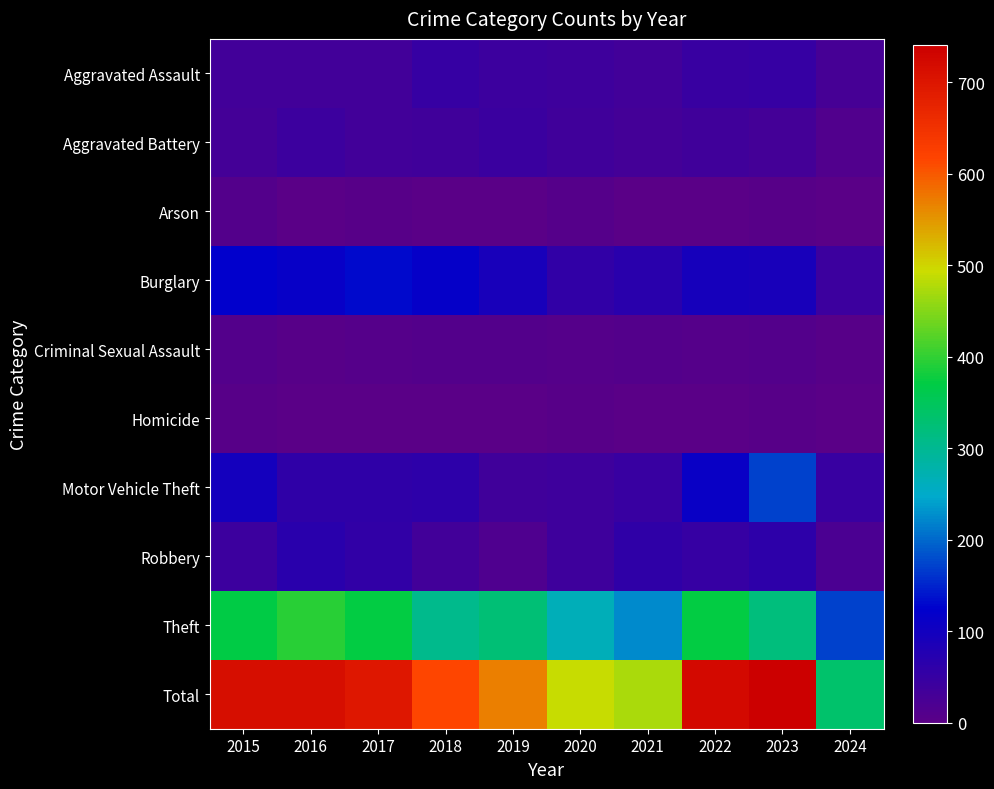

Which series has the largest range (max minus min)?

Total